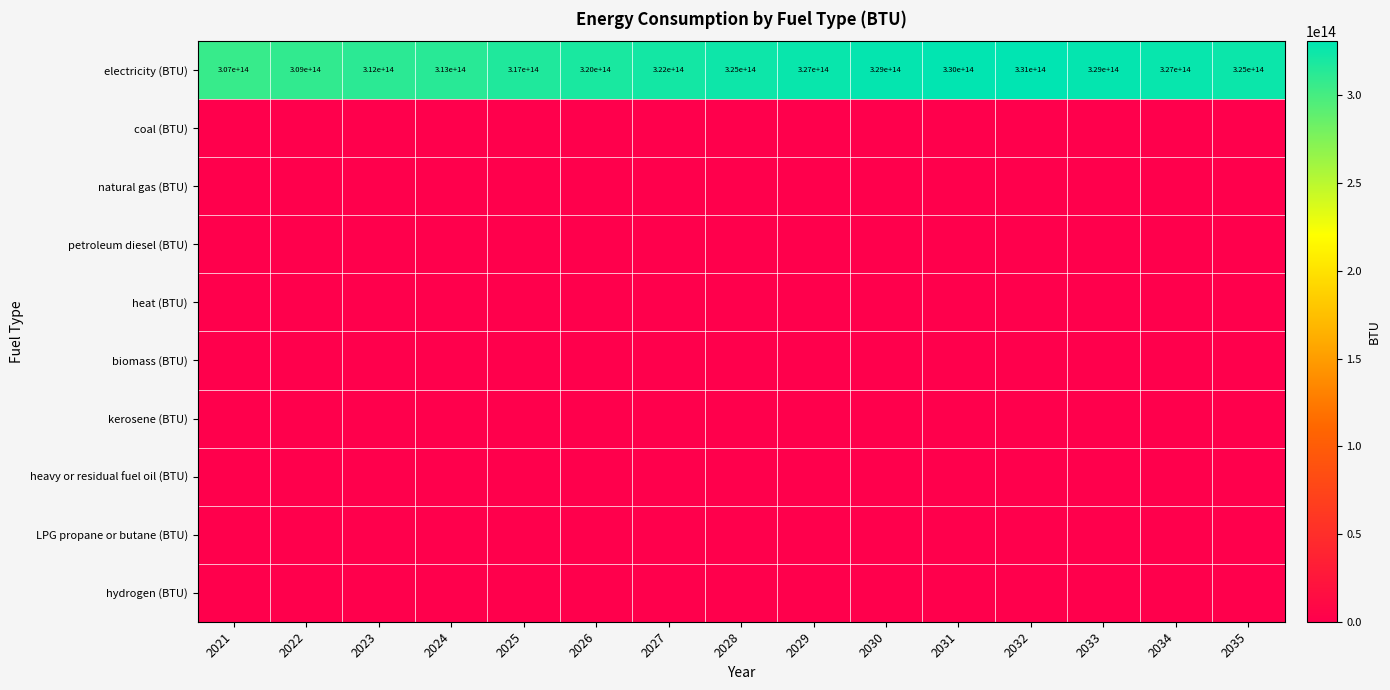

The electricity (BTU) series shows 555280173106600 at 2032. True or false?

False